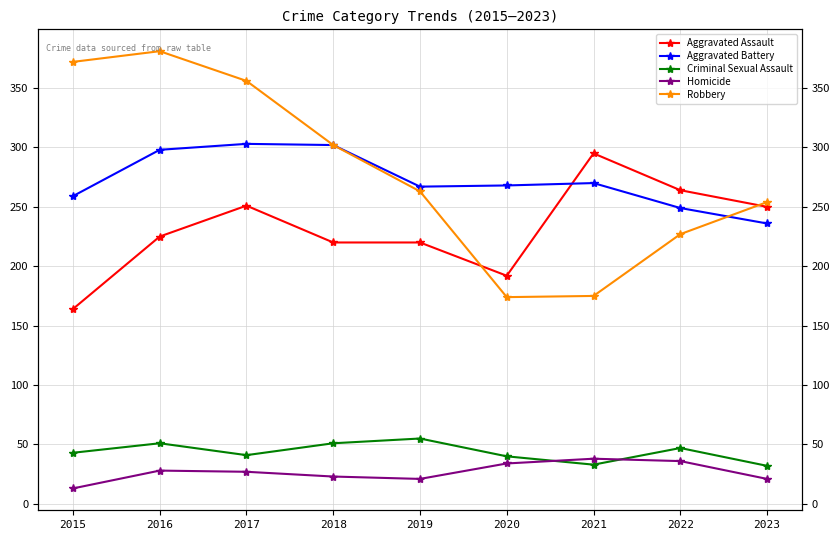

How many interior local valleys does the Aggravated Battery series have?

1